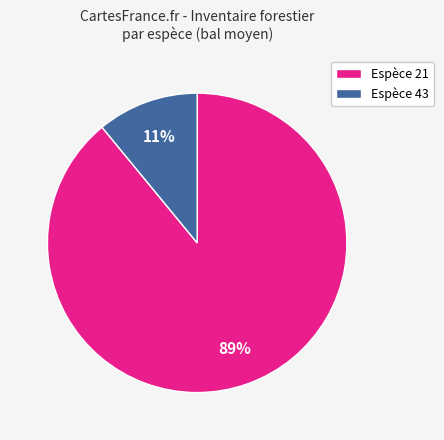

Does Espèce 21 account for over 50% of the chart?

Yes